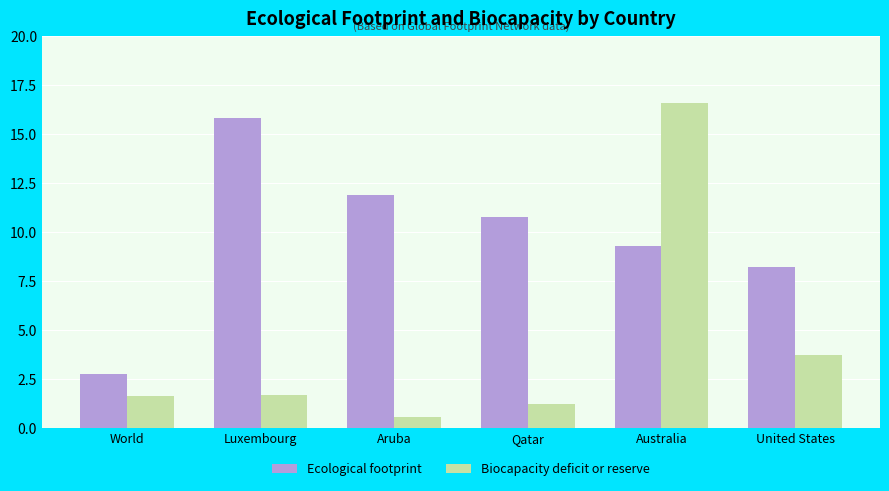

How many values in the Biocapacity deficit or reserve series exceed 1?

5